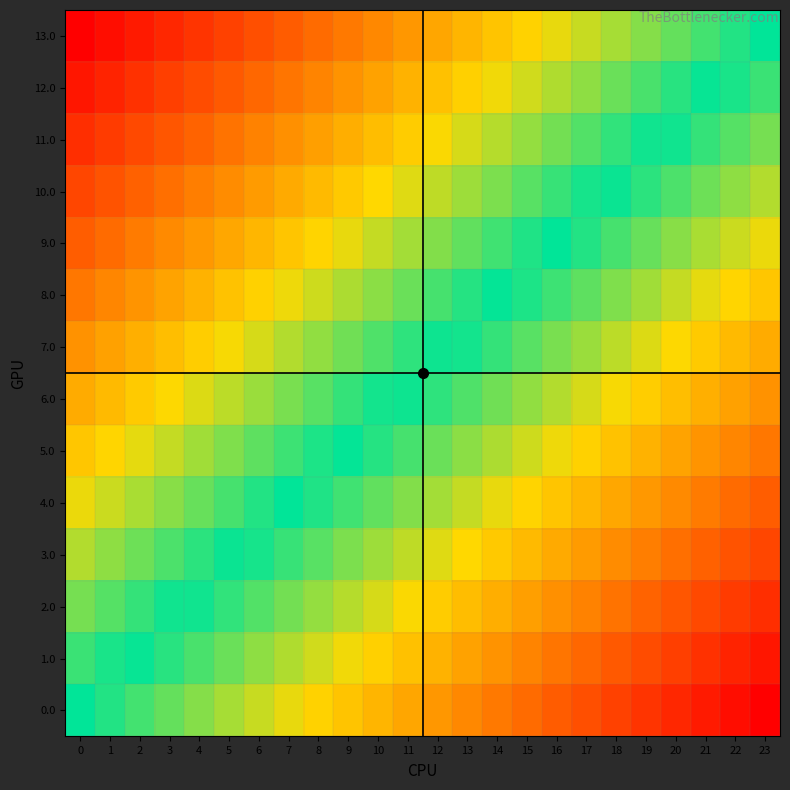

Which has a higher value, 13 or 12?

12